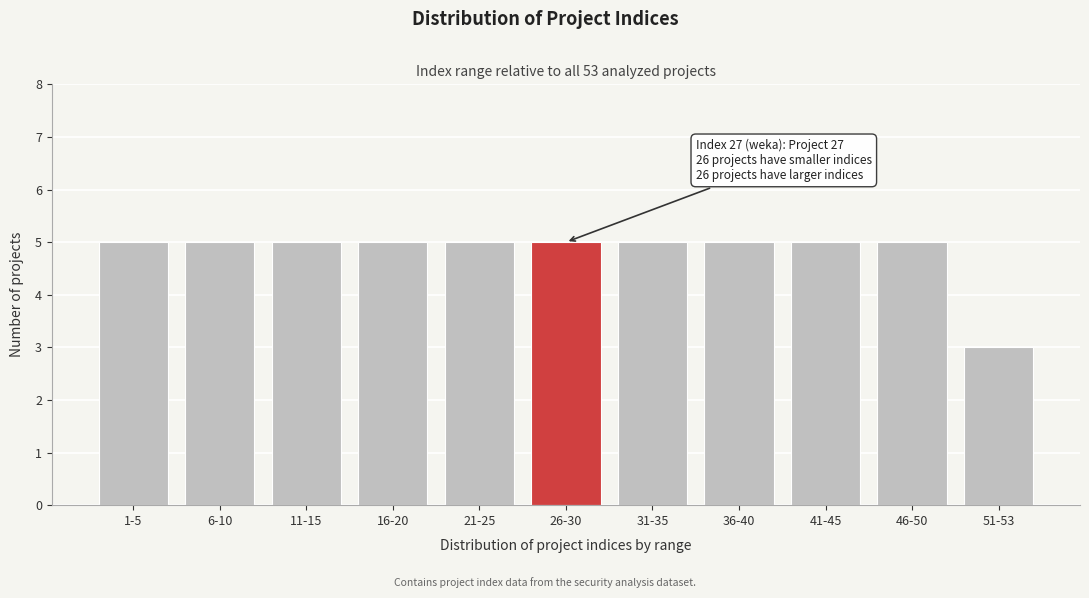

Reading left to right, transcribe all the data shown in this chart.

1-5=5	6-10=5	11-15=5	16-20=5	21-25=5	26-30=5	31-35=5	36-40=5	41-45=5	46-50=5	51-53=3